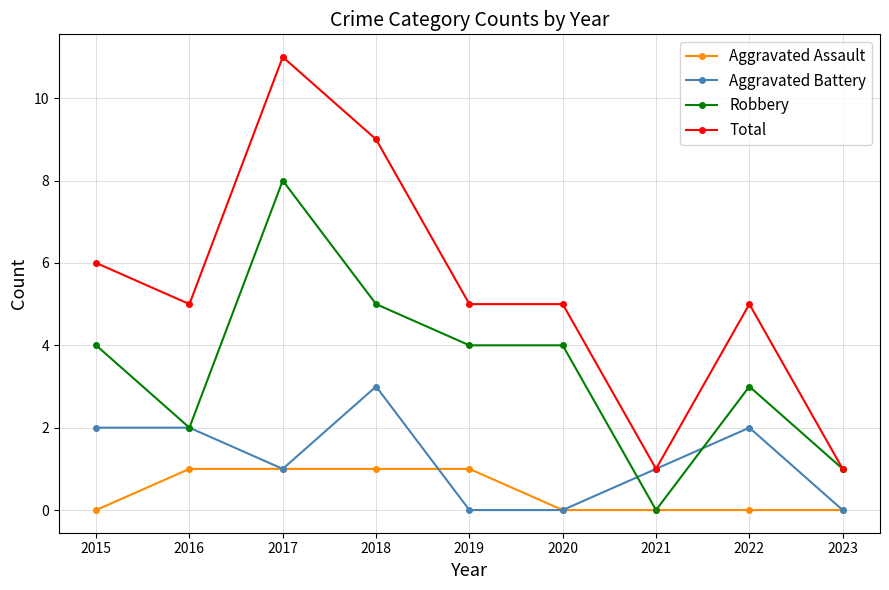

Rank the series at 2015 from lowest to highest value.

Aggravated Assault, Aggravated Battery, Robbery, Total